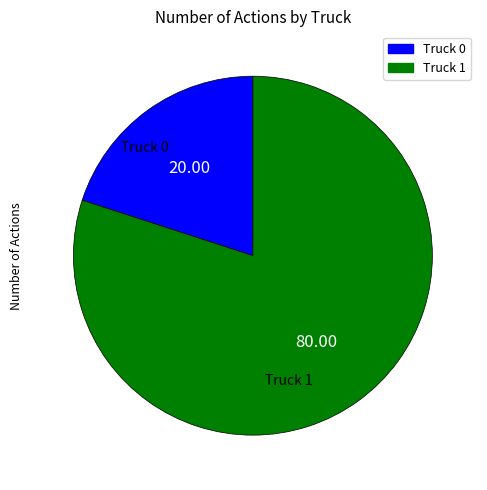

Rank the categories by value from lowest to highest.

Truck 0, Truck 1